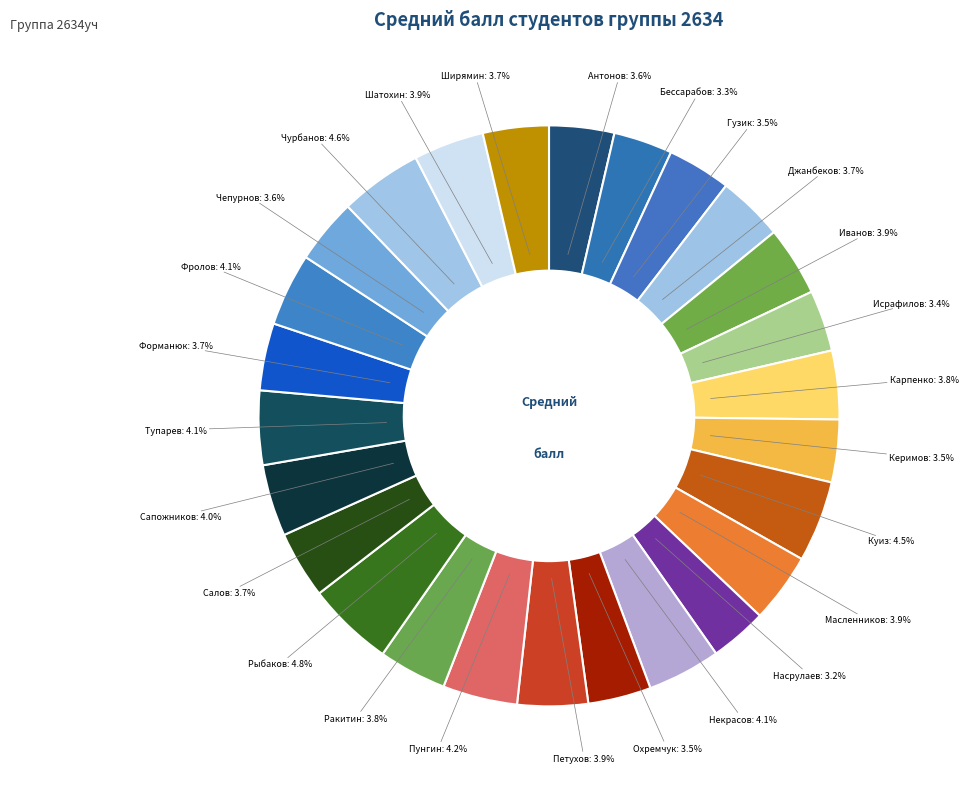

How many segments does this pie chart have?

26